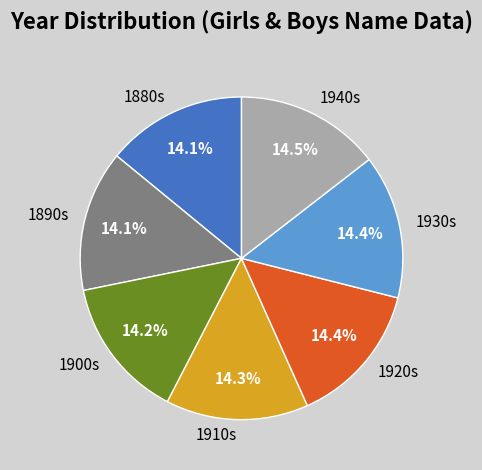

Is there any slice that represents more than half of the pie?

No